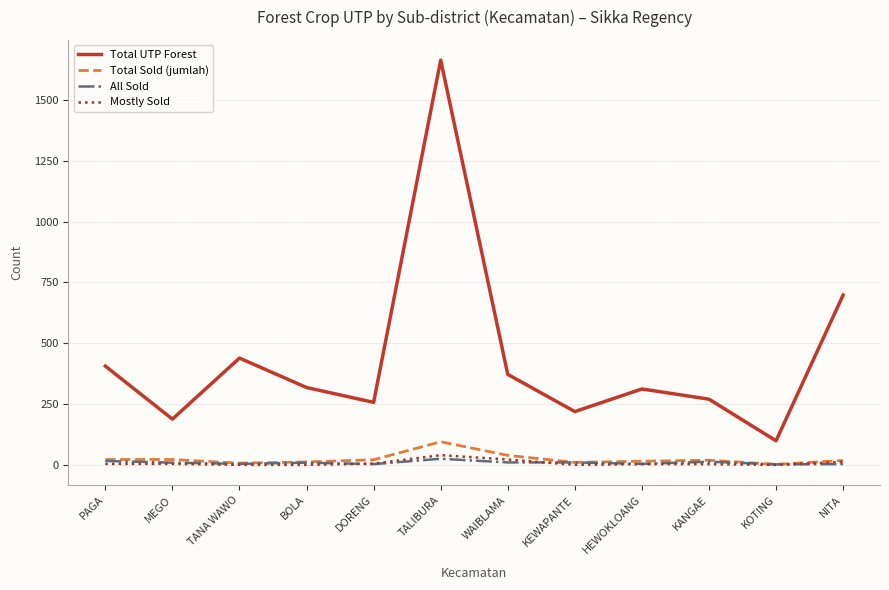

How many lines are shown in the chart?

4